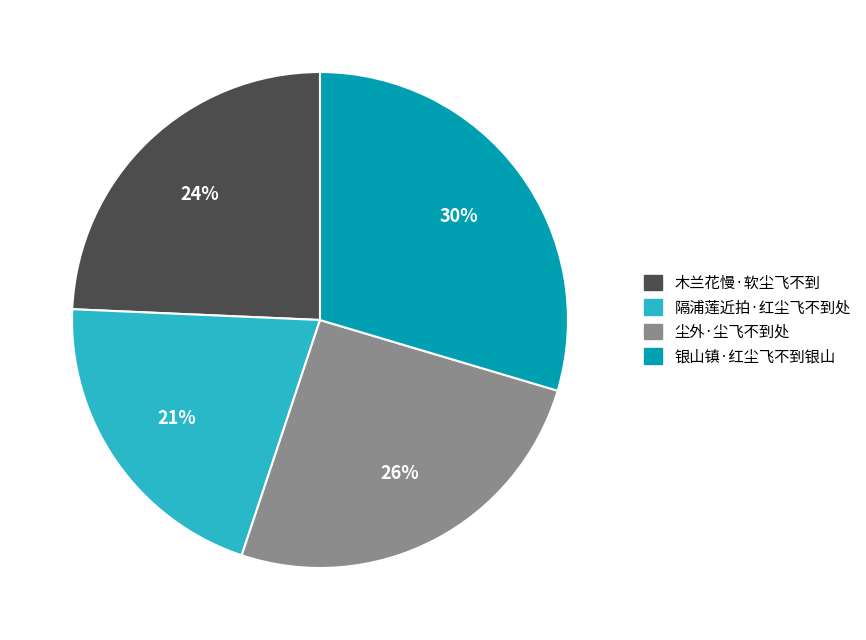

True or false: 银山镇·红尘飞不到银山 accounts for 42% of the total.

False